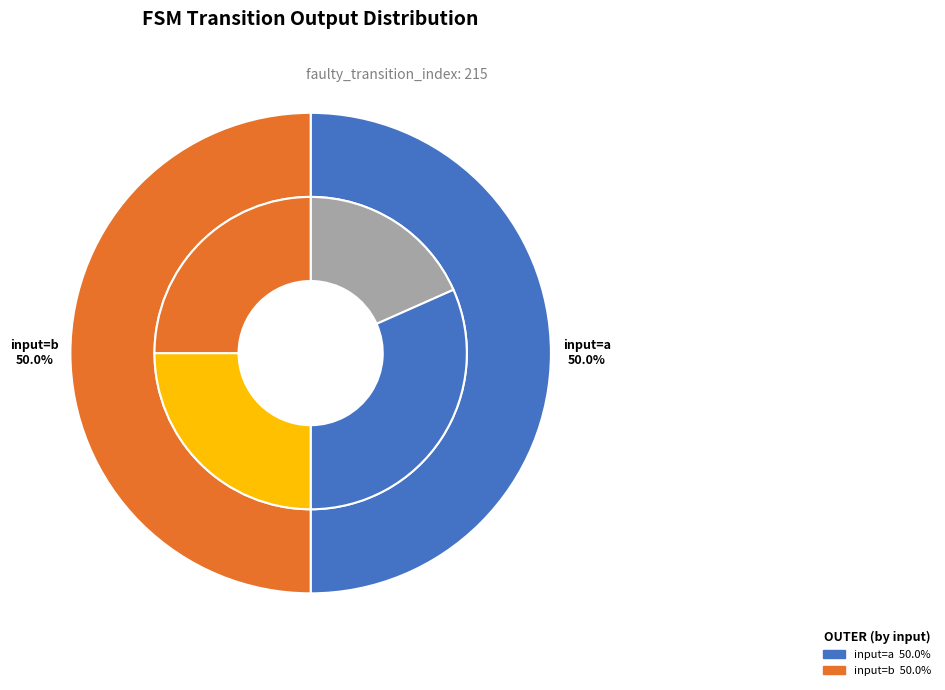

What is the smallest slice in the pie chart?

output_symbol=0 (a)